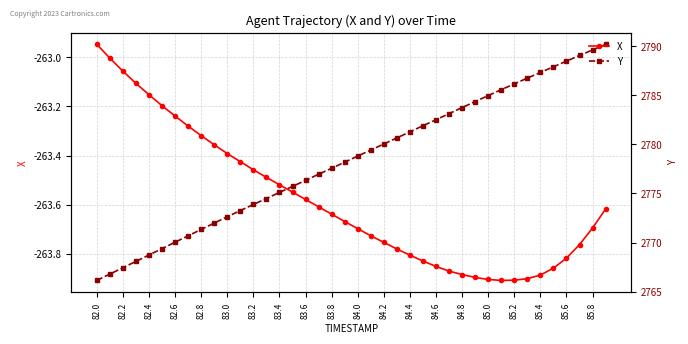

How many lines are shown in the chart?

2